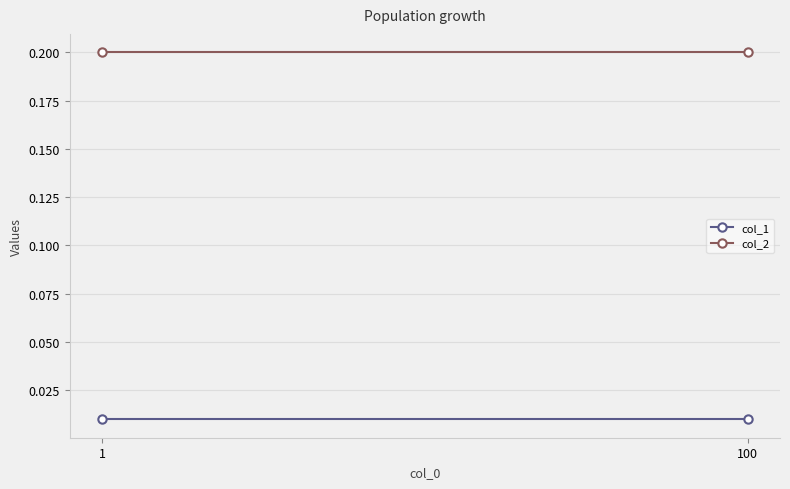

At which label does col_2 reach its minimum?

1